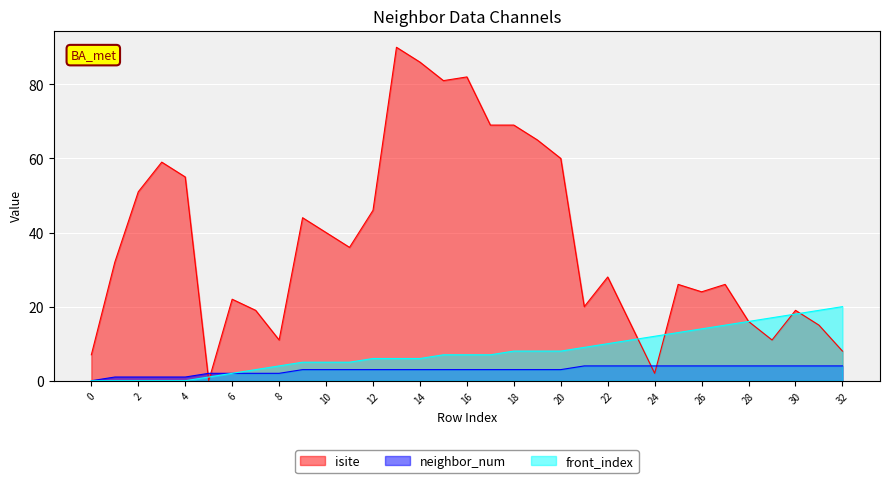

True or false: front_index has more than 2 points higher than both neighbors.

False